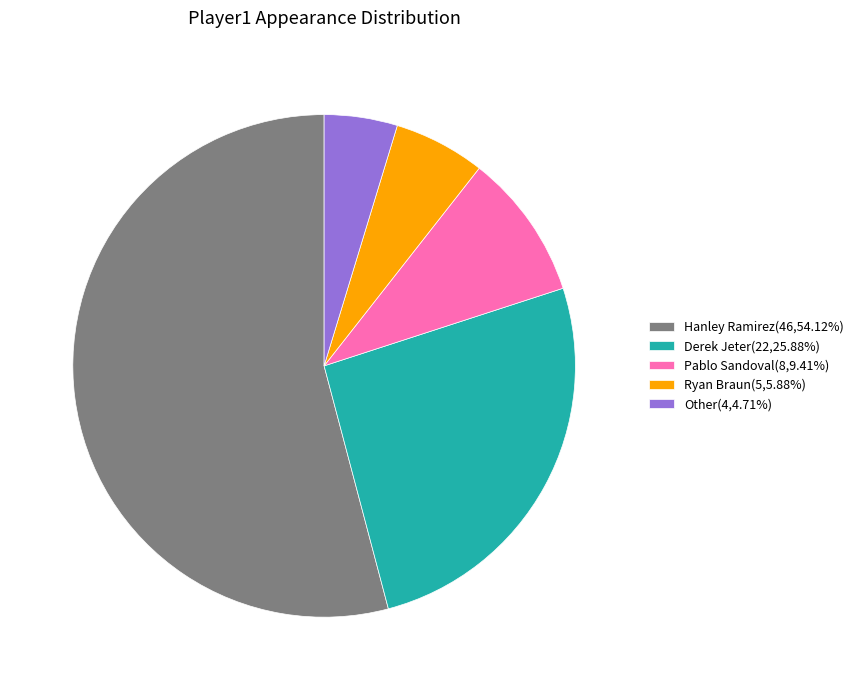

Is there any slice that represents more than half of the pie?

Yes